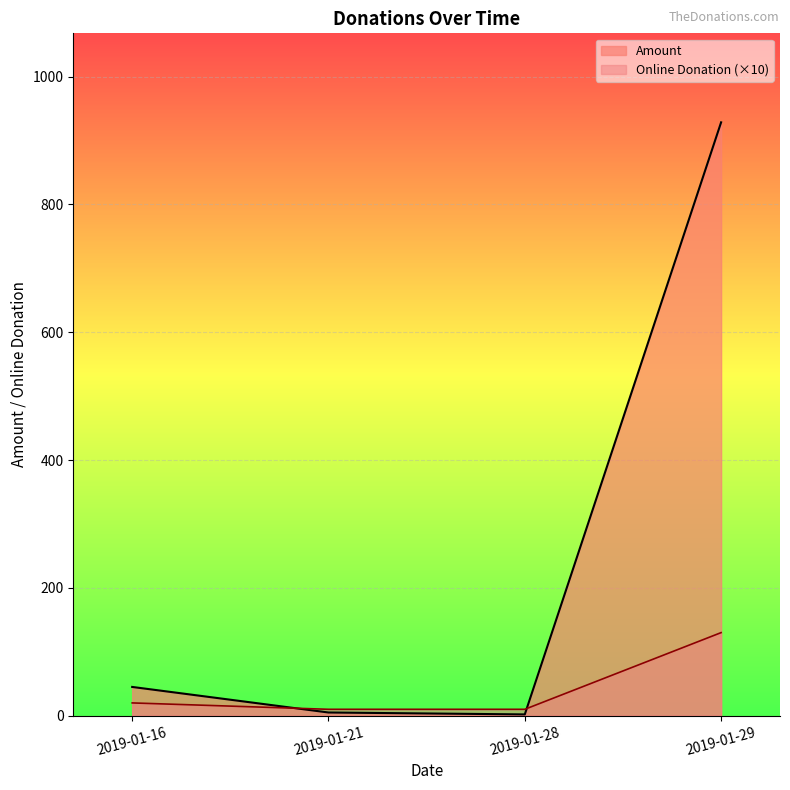

List the series in order of their overall mean, lowest first.

Online Donation (×10), Amount